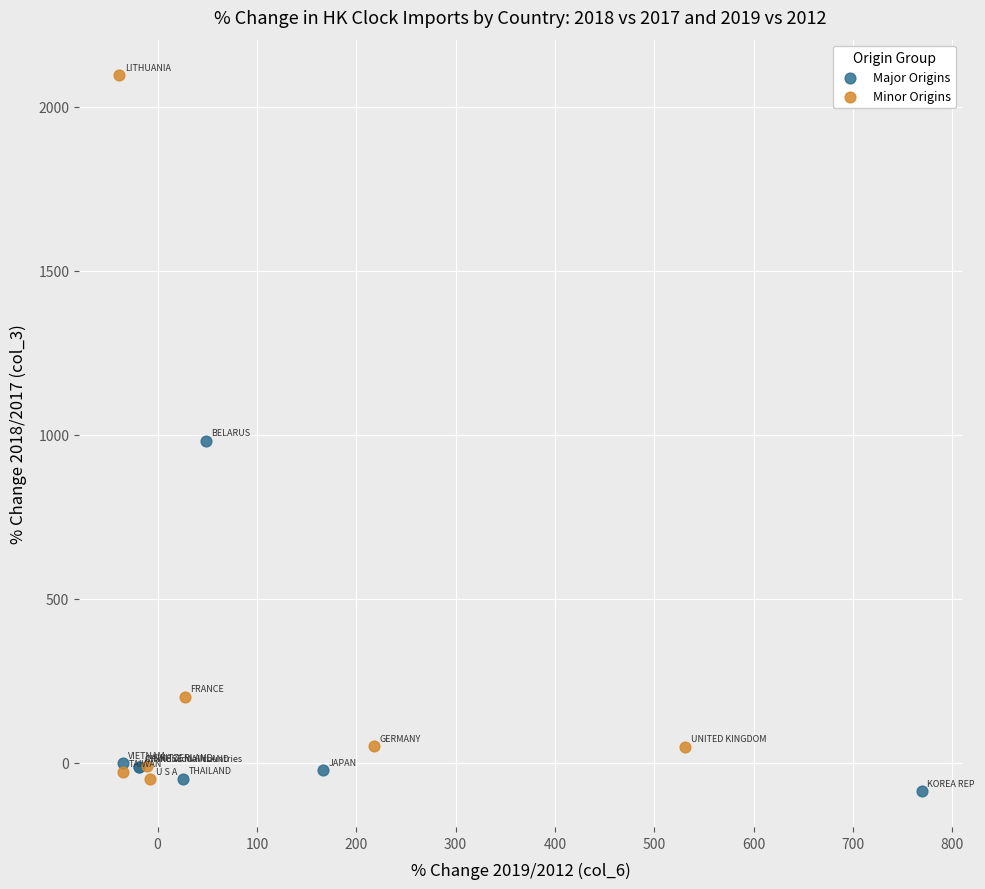

What are all the series names shown in the legend?

Major Origins, Minor Origins